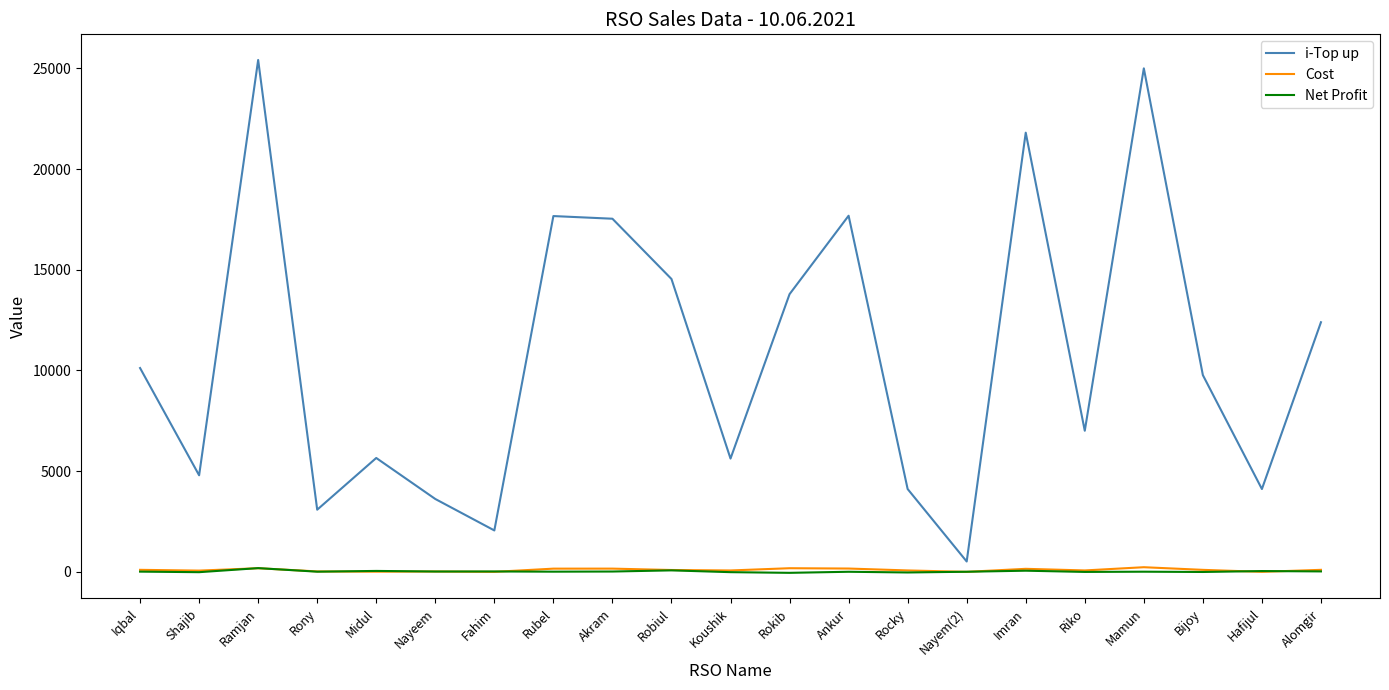

Does the chart have visible grid lines?

No